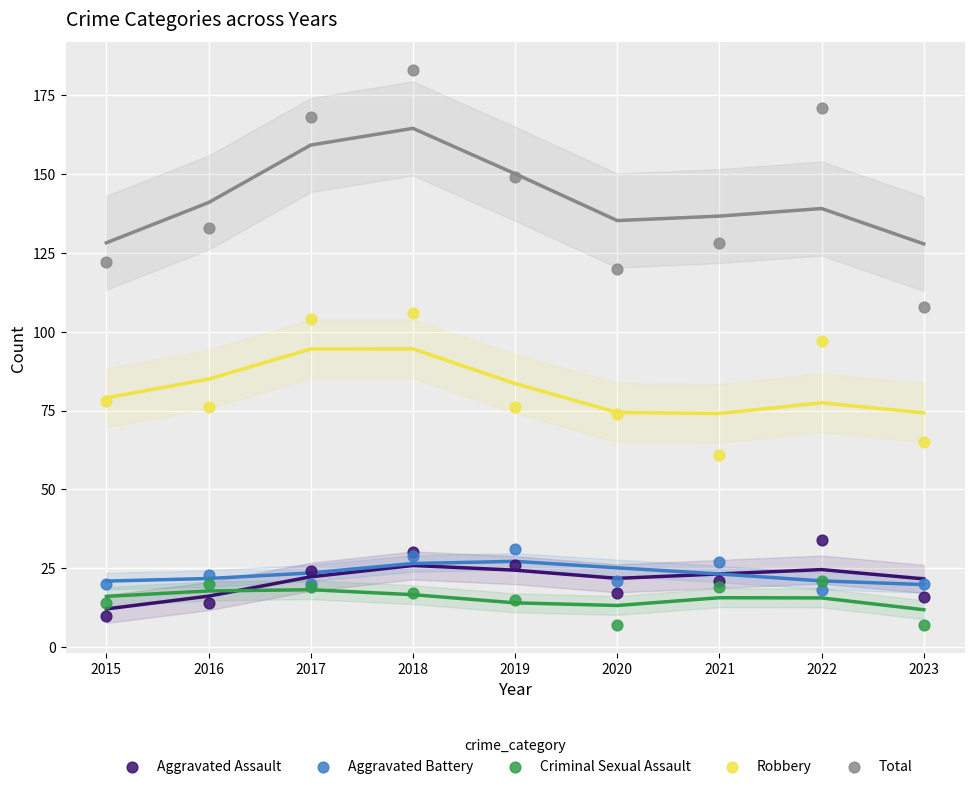

Which series reaches the maximum Y coordinate?

Total